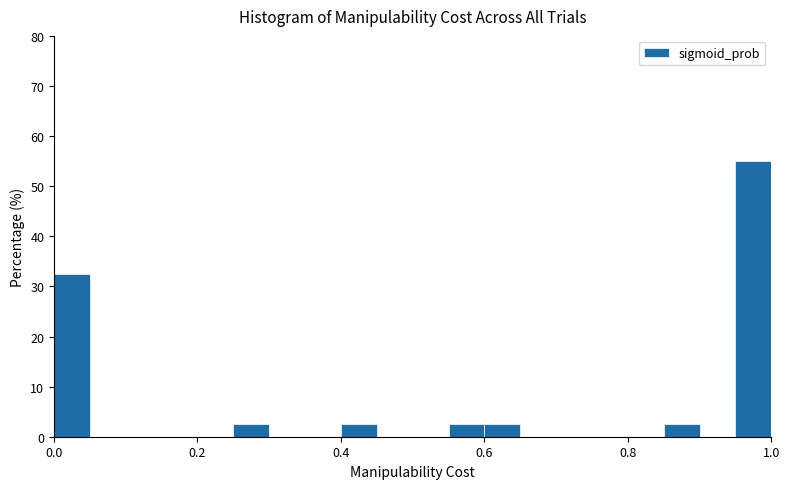

Around what value on the x-axis is the tallest bar? Give the approximate position of its centre, as read against the axis.

0.98